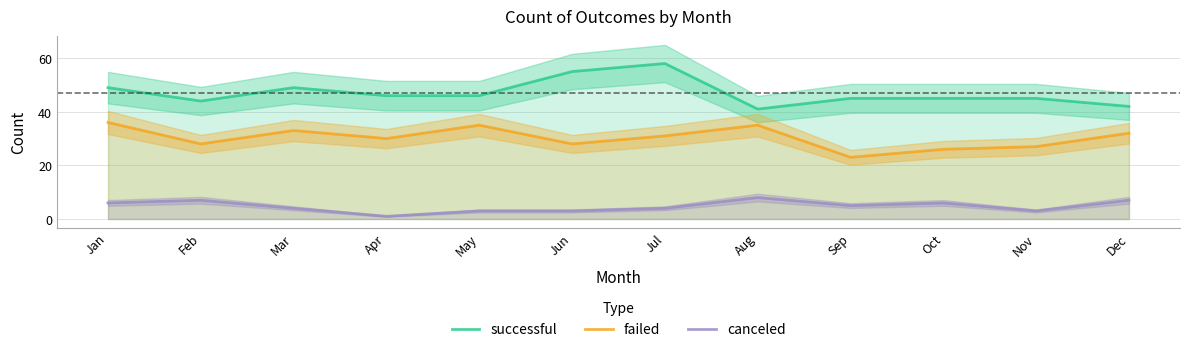

Is it true that successful equals 44 at Feb?

True